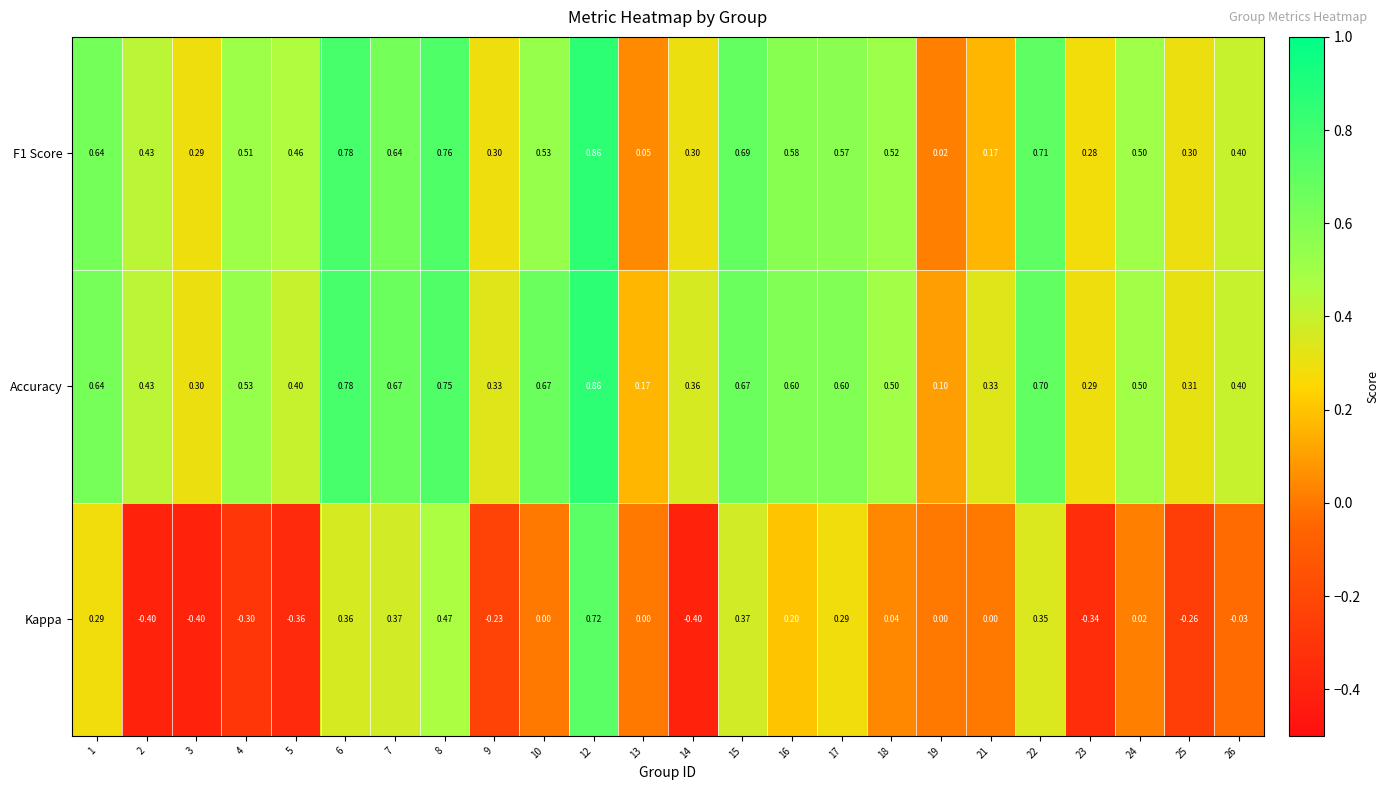

Is the value of Accuracy at 4 greater than the value of Kappa at 8?

Yes